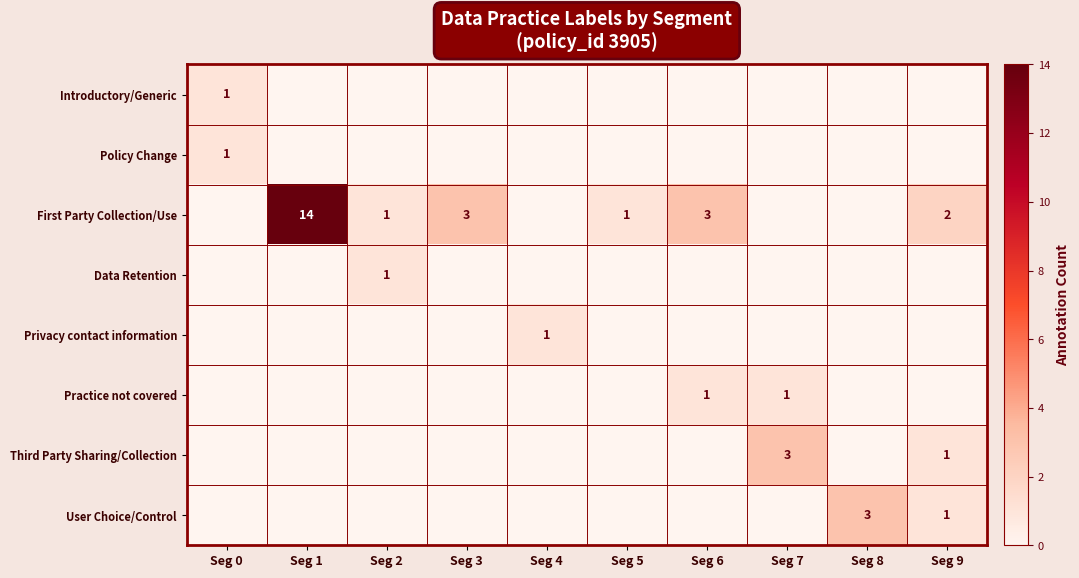

True or false: Policy Change has a value of 1 at Seg 0.

True